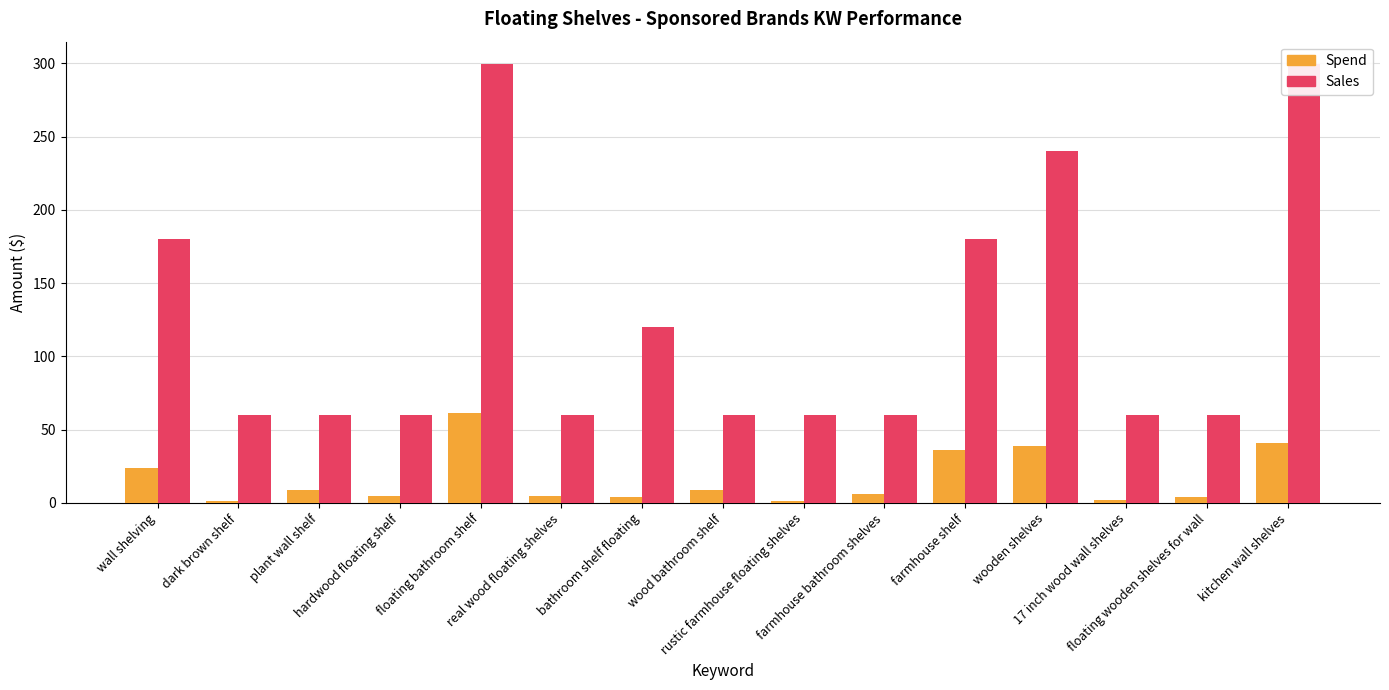

How many values in the Spend series are below 6?

7